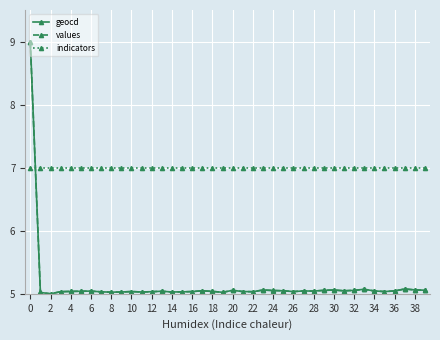

Does the chart display data point markers on the line(s)?

Yes